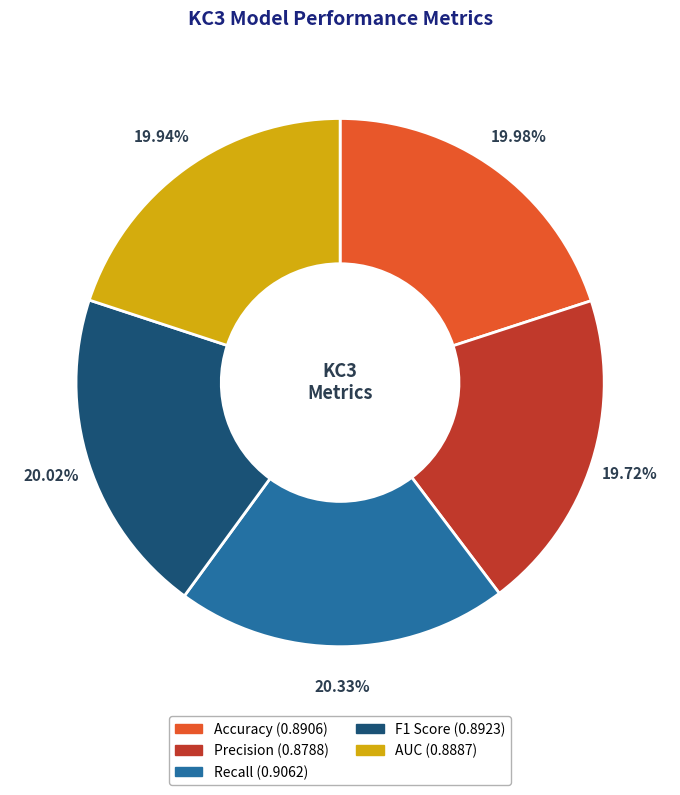

Is the sum of Recall and AUC greater than half?

No